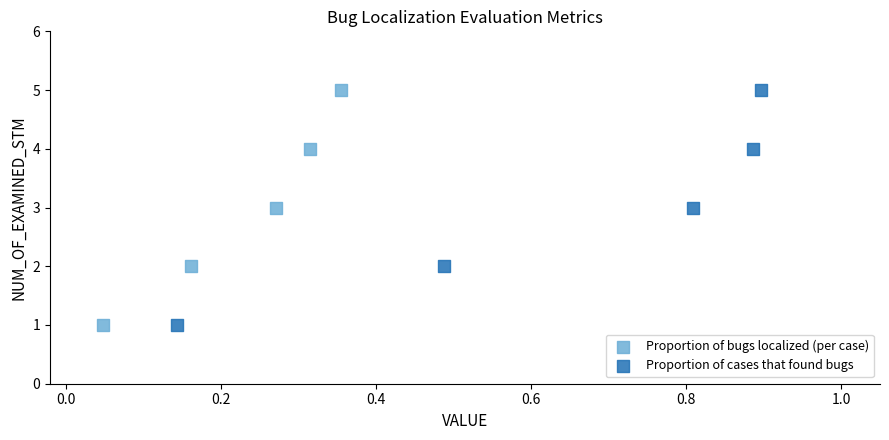

What are all the series names shown in the legend?

Proportion of bugs localized (per case), Proportion of cases that found bugs